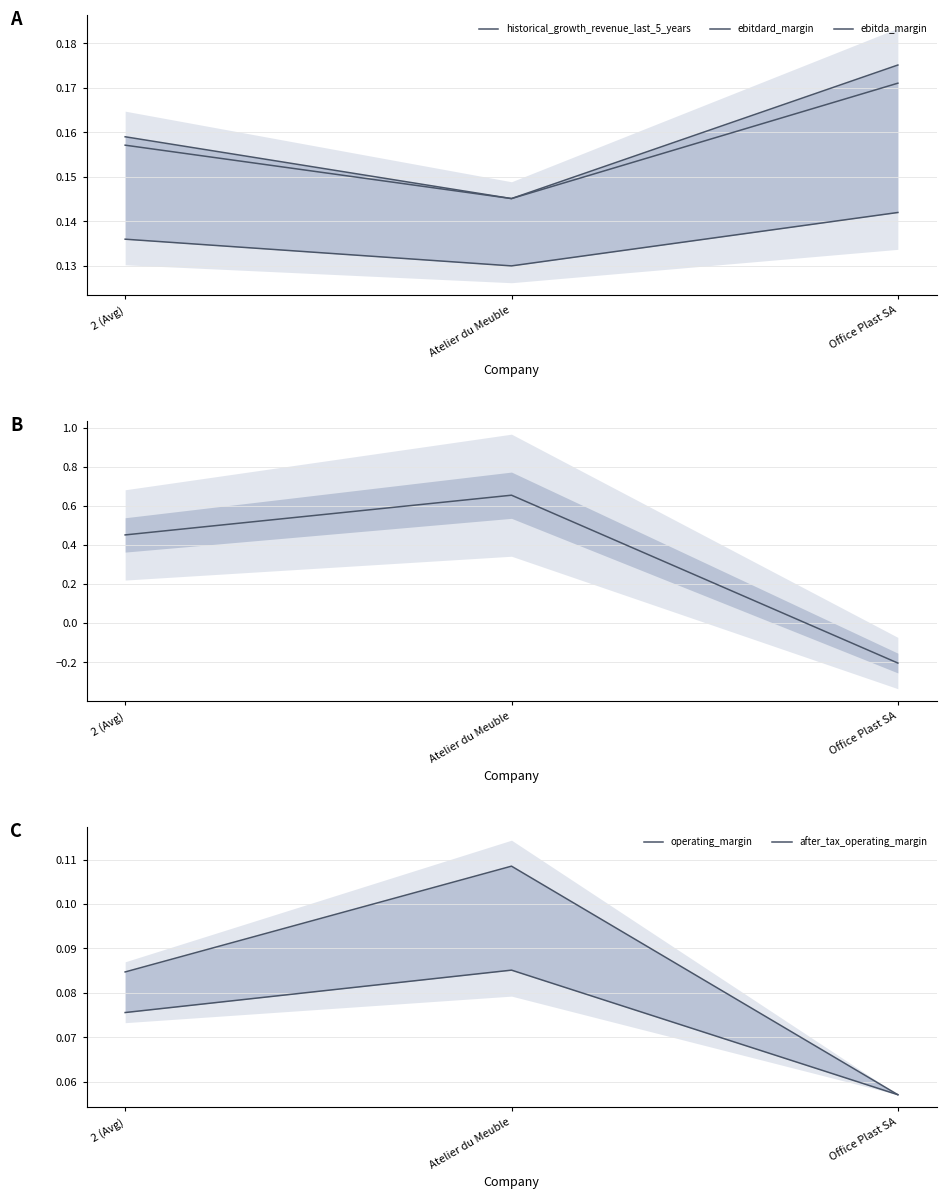

How many lines are shown in the chart?

6